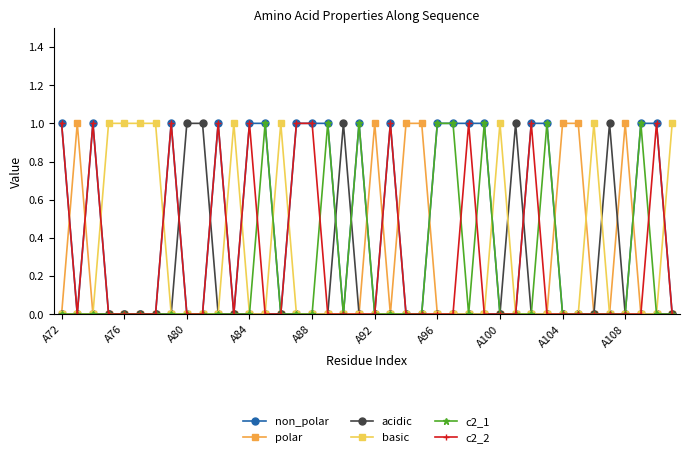

Which series has the largest total across all categories?

non_polar